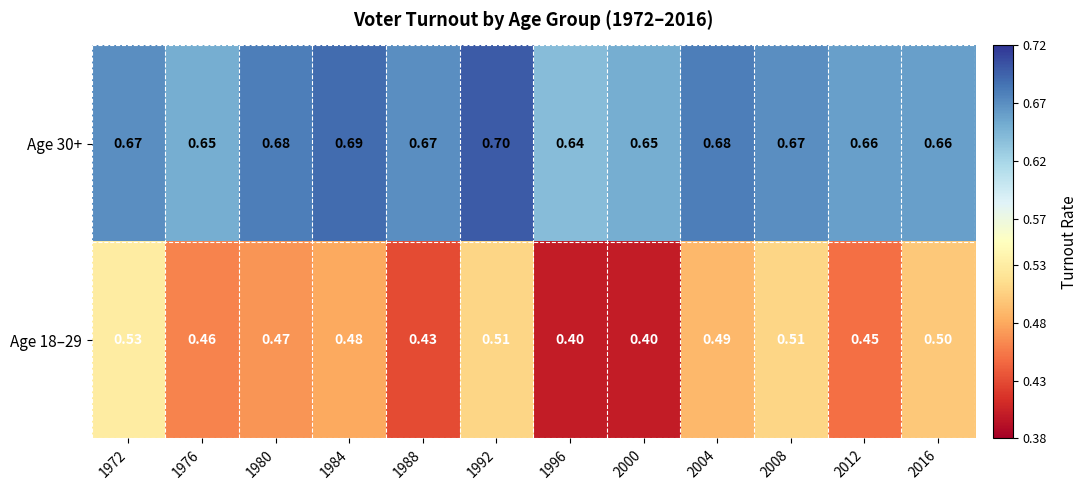

Is the value of Age 30+ at 1988 greater than the value of Age 18–29 at 1988?

Yes